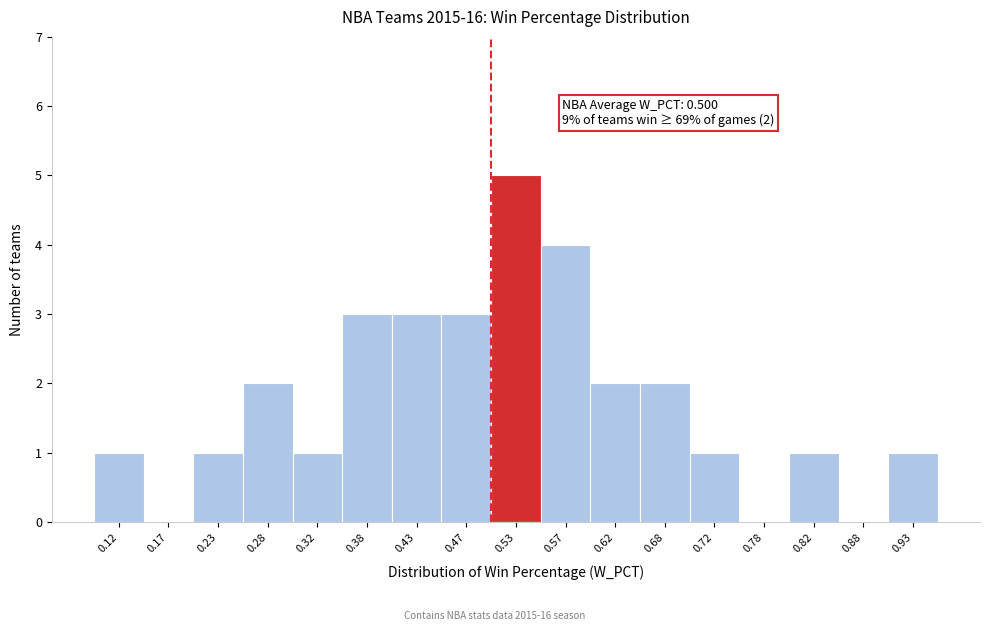

Over which range of the x-axis is the bar tallest?

0.50 to 0.55